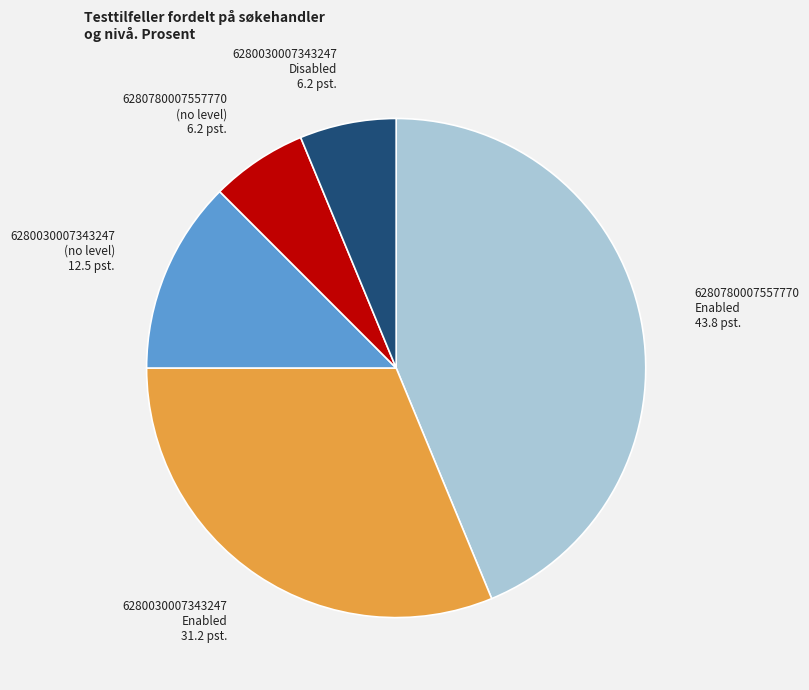

Is 6280780007557770 Enabled the majority of the pie?

No